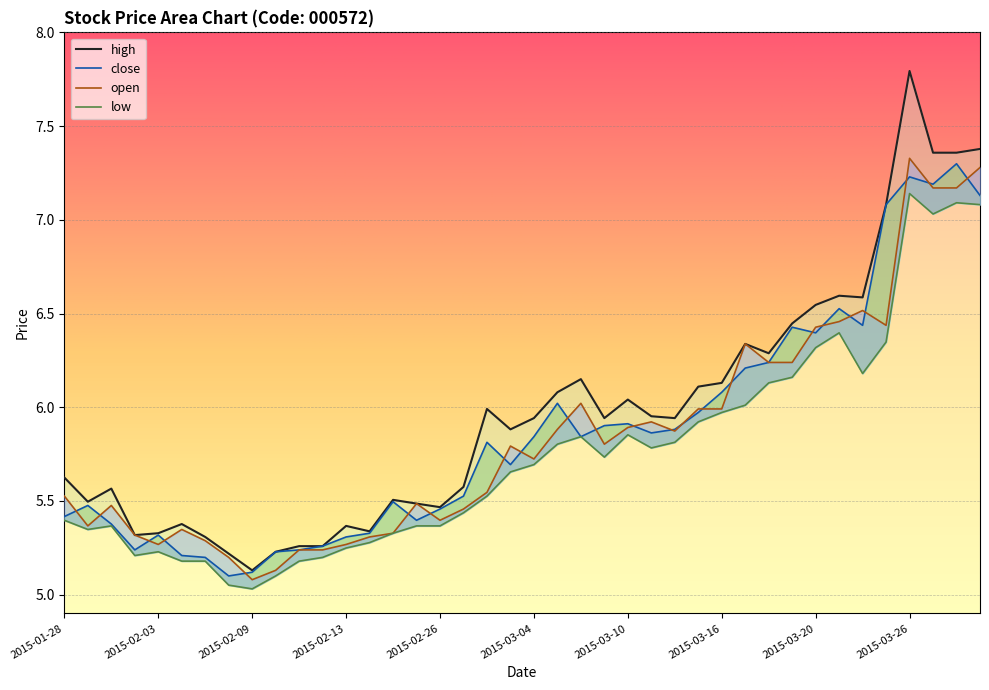

What is the sum of all high values?

238.8